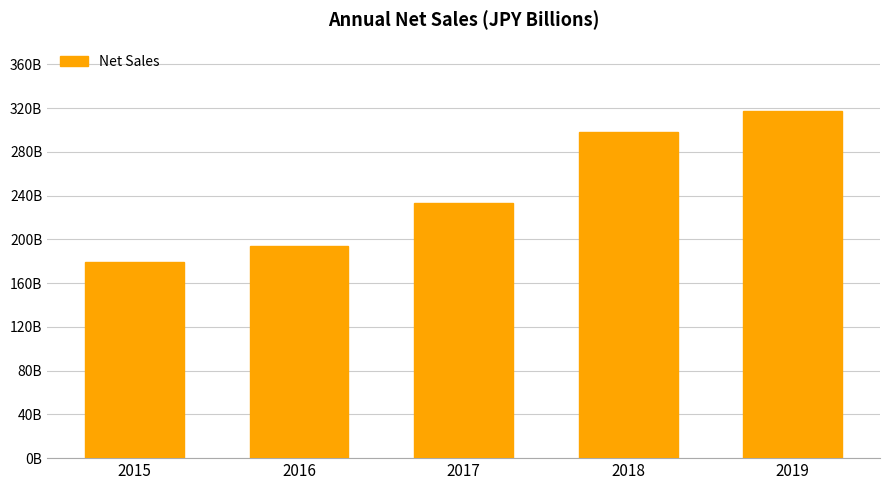

Where is the data nearest to the value 248?

2017